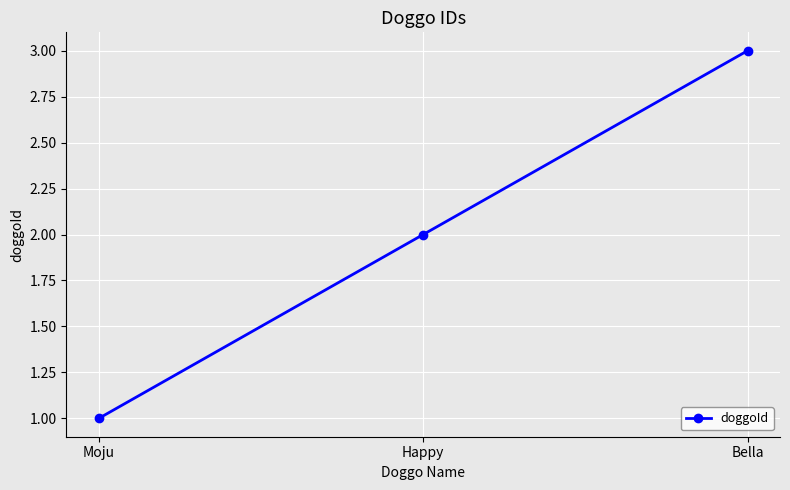

Approximately how many times larger is the value at Moju compared to Happy?

0.5